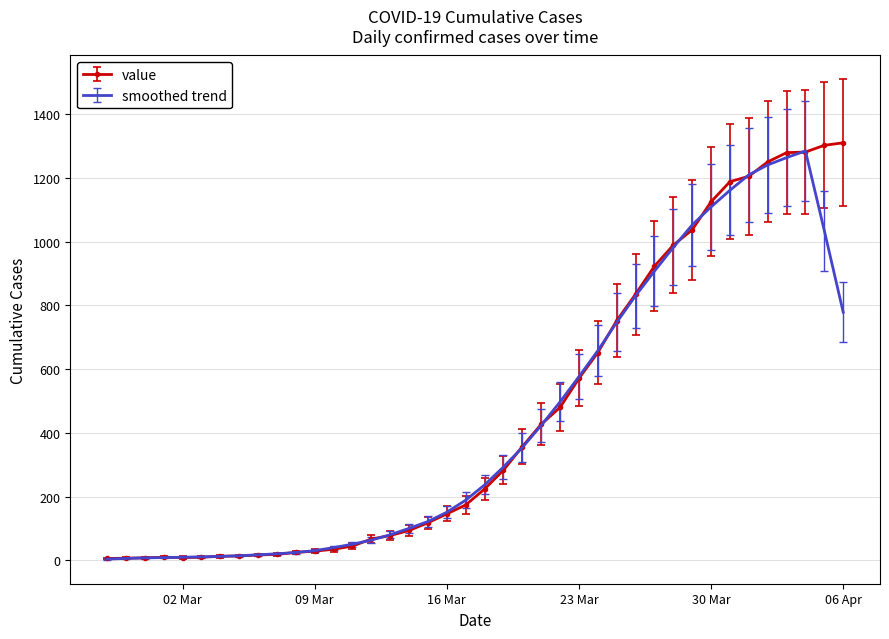

What is the greatest value displayed?

1310.0